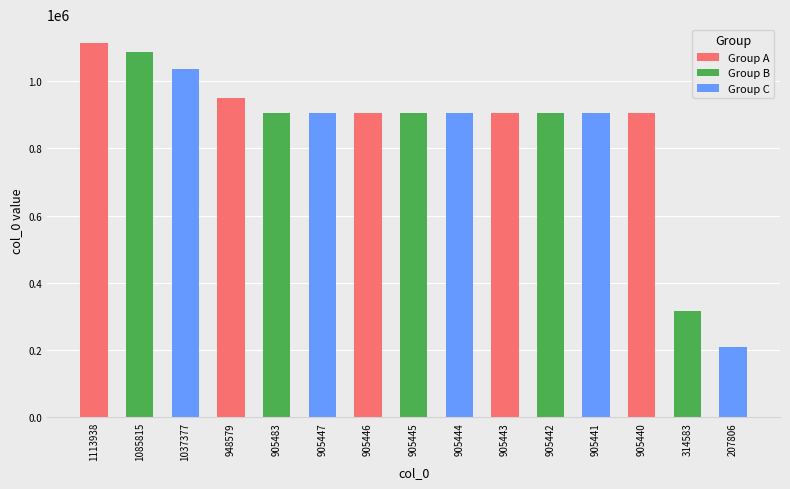

What is the maximum value shown in the chart?

1113938